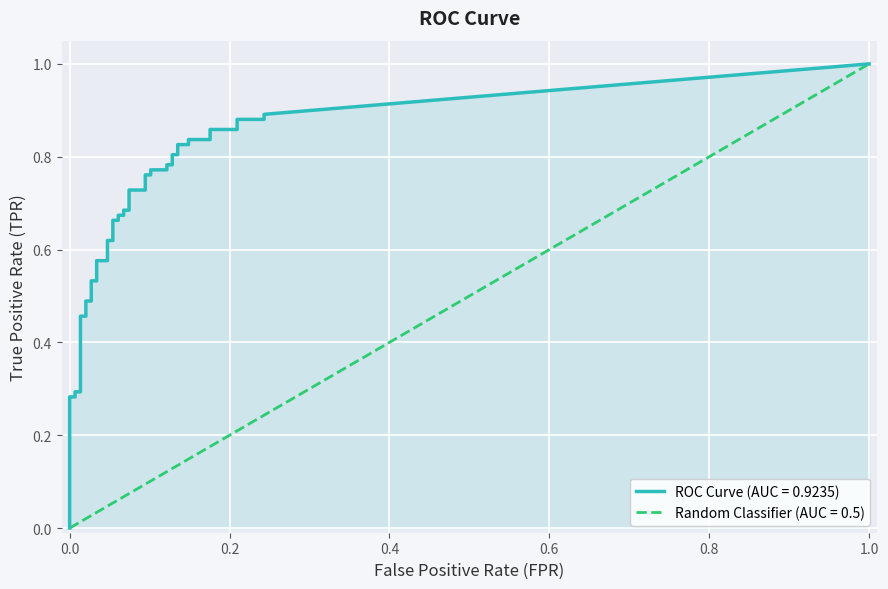

True or false: fpr and tpr intersect in this chart.

False